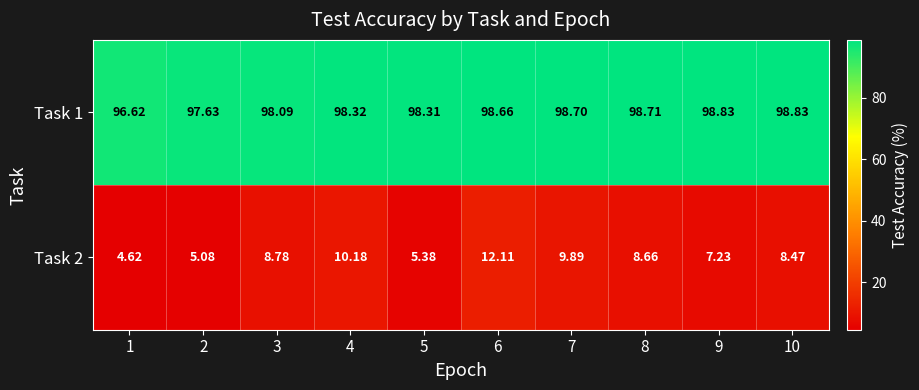

Is the value of Task 1 at 8 greater than the value of Task 2 at 8?

Yes